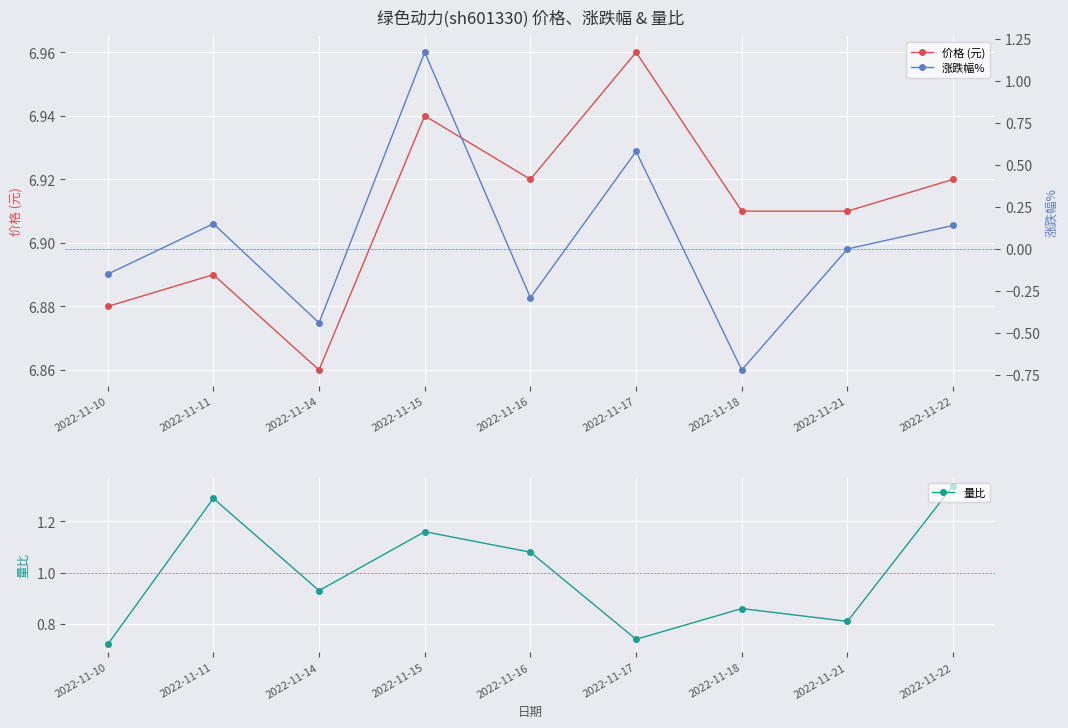

What is the maximum value for 涨跌幅%?

1.2